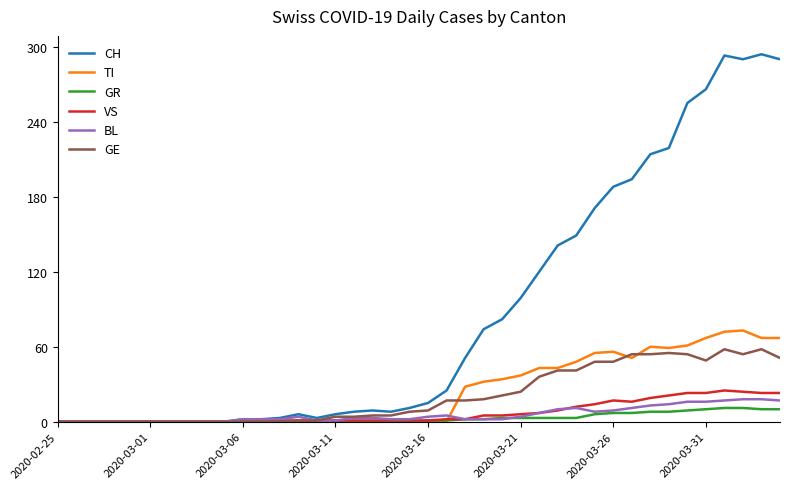

What is the difference between the second highest and minimum values in the TI series?

72